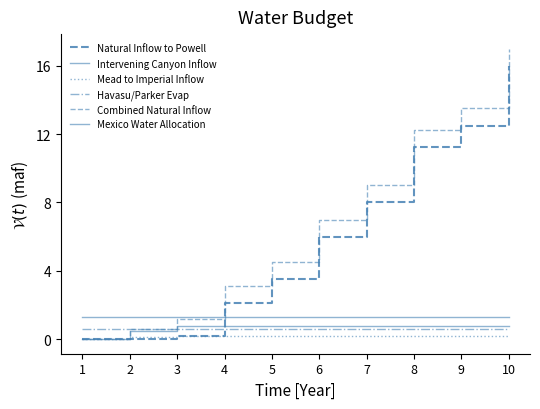

Reading left to right, transcribe all the data shown in this chart.

Natural Inflow to Powell: 0.0	0.0	0.2	2.1	3.5	6.0	8.0	11.3	12.5	16.0
Intervening Canyon Inflow: 0.0	0.5	0.8	0.8	0.8	0.8	0.8	0.8	0.8	0.8
Mead to Imperial Inflow: 0.0	0.1	0.2	0.2	0.2	0.2	0.2	0.2	0.2	0.2
Havasu/Parker Evap: 0.6	0.6	0.6	0.6	0.6	0.6	0.6	0.6	0.6	0.6
Combined Natural Inflow: 0.0	0.6	1.2	3.1	4.5	7.0	9.0	12.3	13.5	17.0
Mexico Water Allocation: 1.3	1.3	1.3	1.3	1.3	1.3	1.3	1.3	1.3	1.3